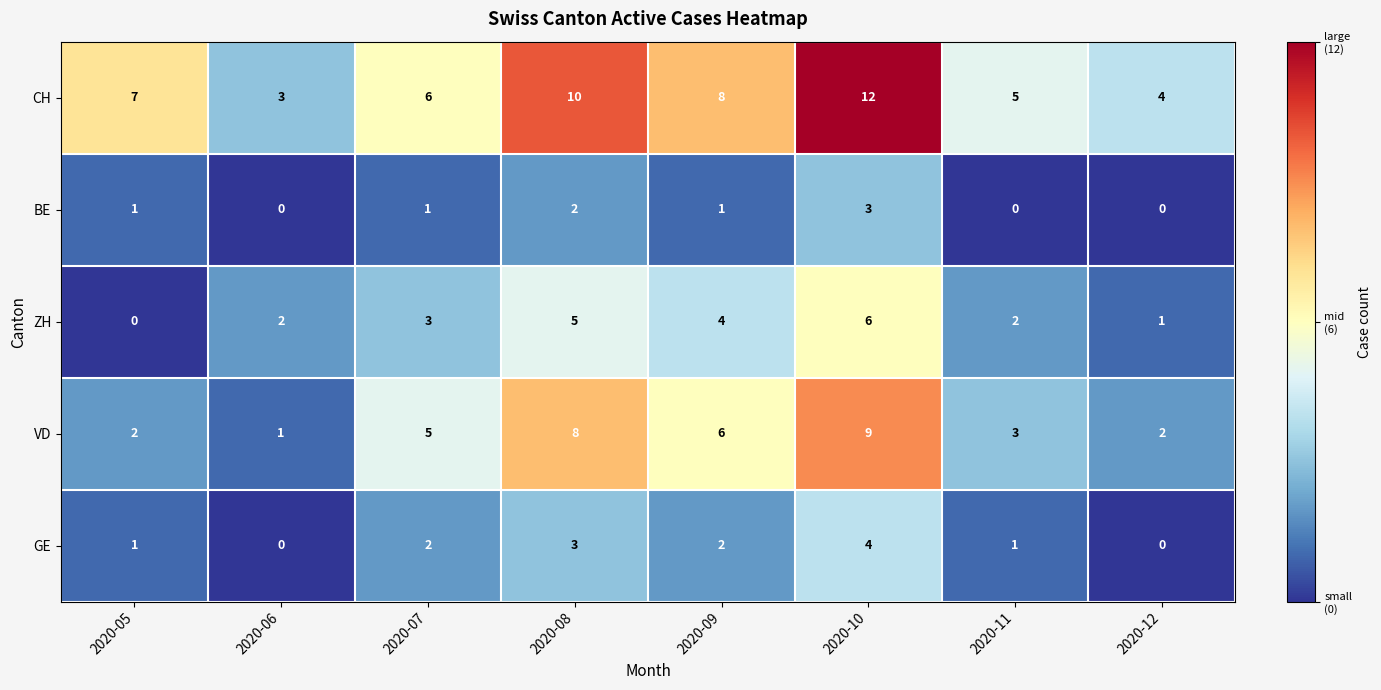

The BE series shows 2 at 2020-06. True or false?

False